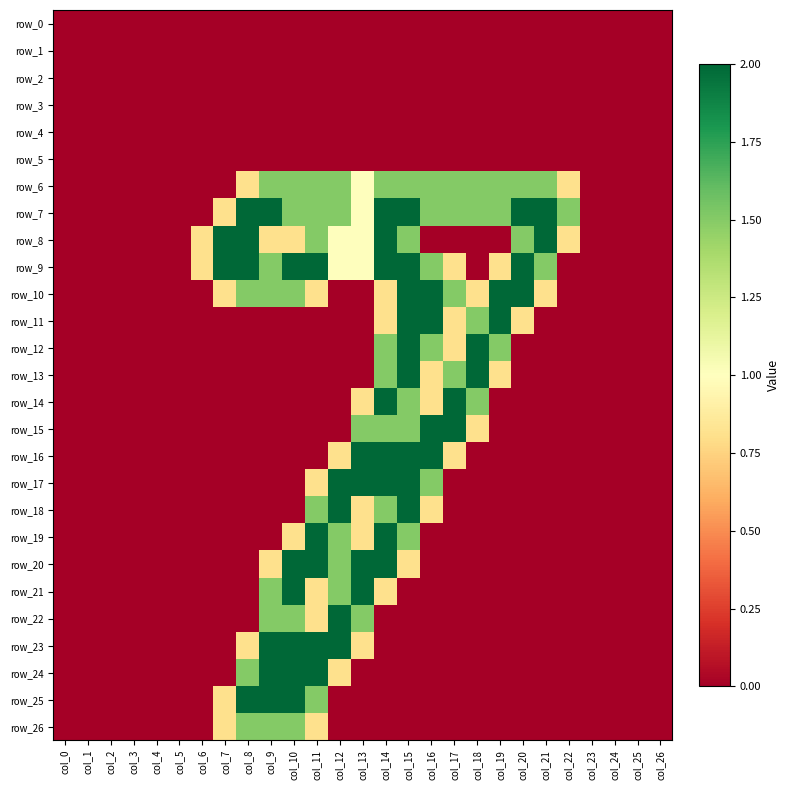

Is the value of row_22 at col_7 greater than the value of row_12 at col_12?

No